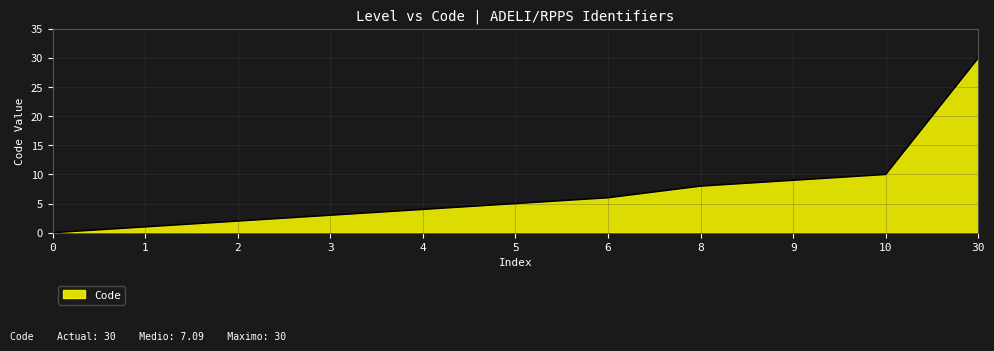

What is the greatest value displayed?

30